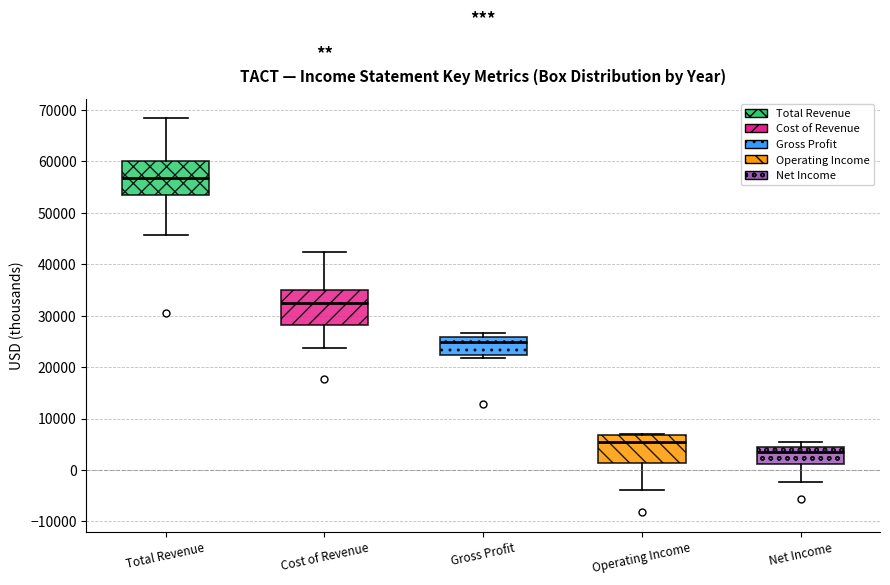

Reading left to right, transcribe this box plot: for each box, give where its median line is, the range the box spans, and where its two whiskers end, as read against the y-axis. The values are not printed on the chart, so give them approximately, as read against the axis.

Total Revenue: median 57000, box 53000 to 60000, whiskers 46000 to 68000
Cost of Revenue: median 32000, box 28000 to 35000, whiskers 24000 to 42000
Gross Profit: median 25000, box 22000 to 26000, whiskers 22000 (just below the box's lower edge) to 27000
Operating Income: median 5000, box 1000 to 7000, whiskers -4000 to 7000
Net Income: median 3000, box 1000 to 4000, whiskers -2000 to 5000